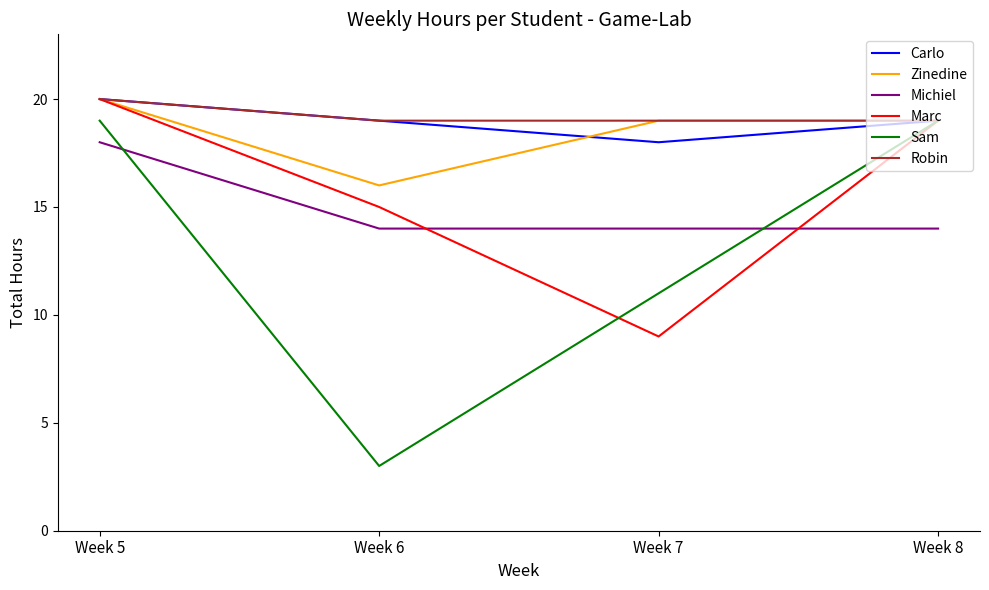

Which series has the largest range (max minus min)?

Sam